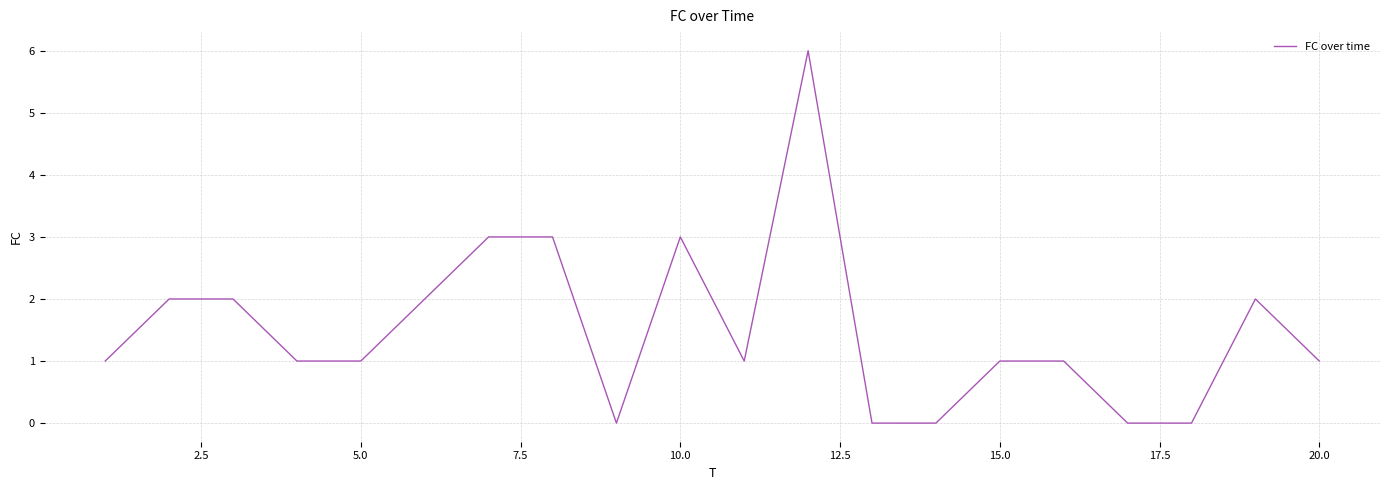

What is the greatest value displayed?

6